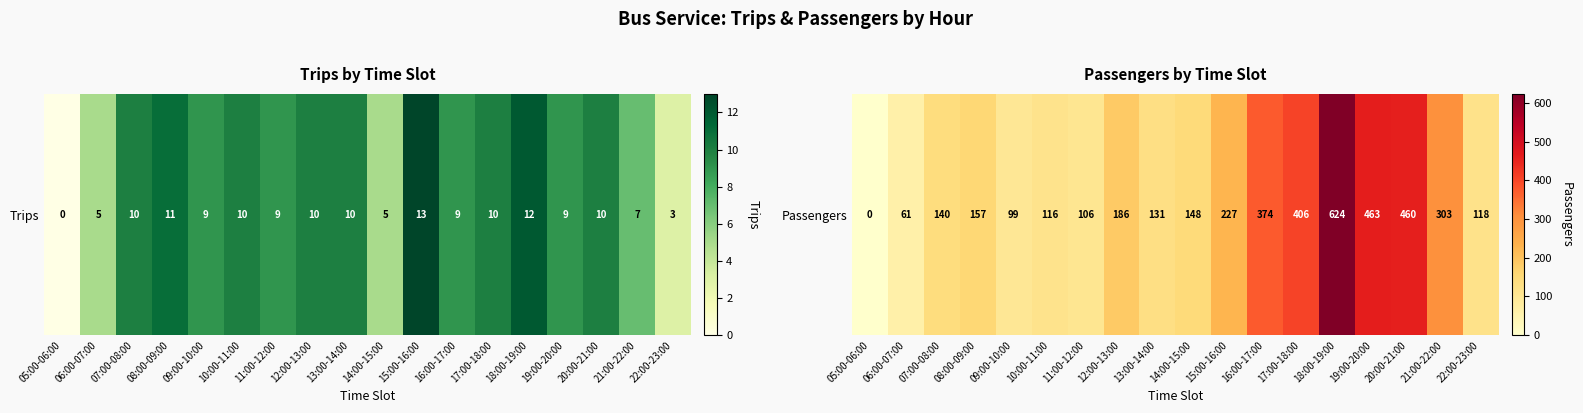

What is the approximate value at 07:00-08:00, to the nearest 10?

140